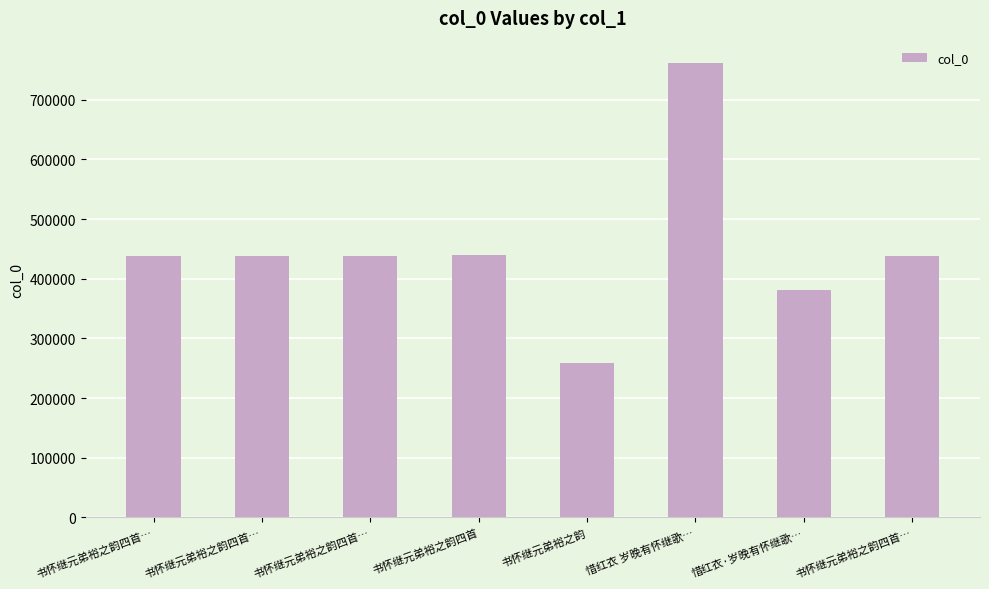

Between 惜红衣·岁晚有怀继歌… and 书怀继元弟裕之韵四首…, which is larger?

书怀继元弟裕之韵四首…